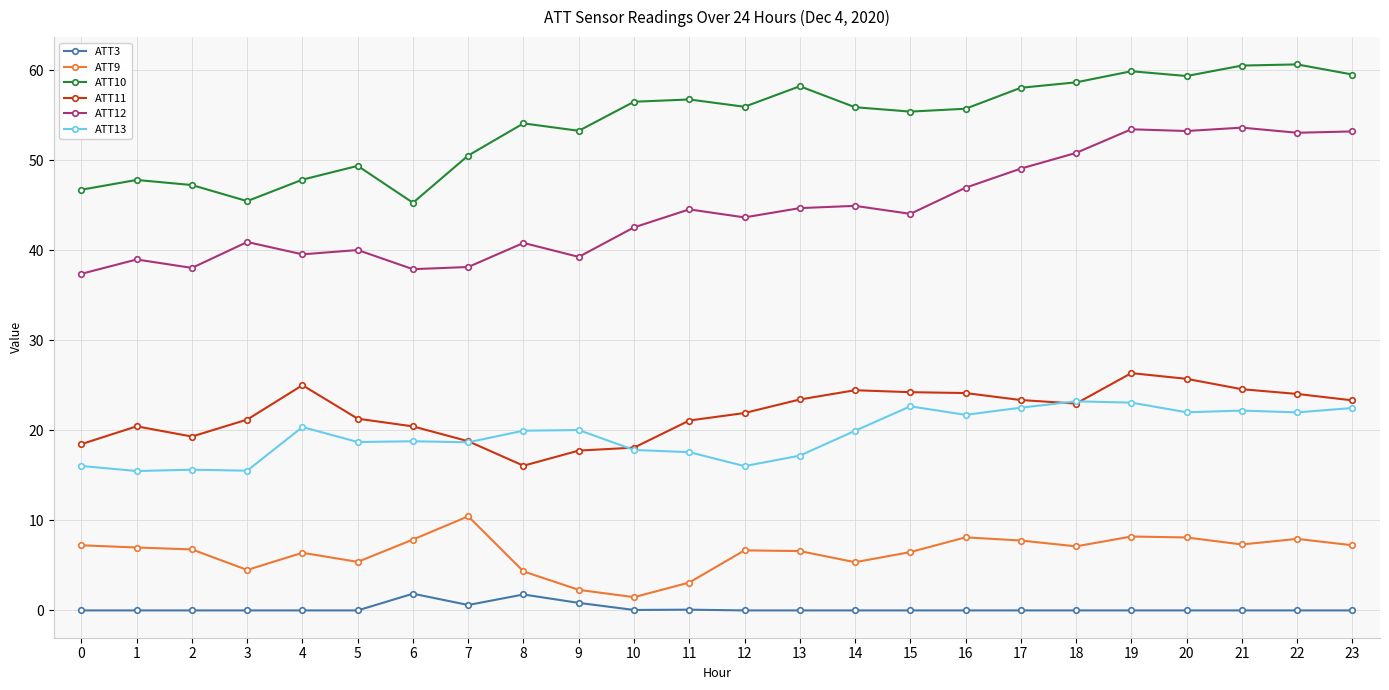

True or false: ATT12 and ATT13 cross at least once.

False